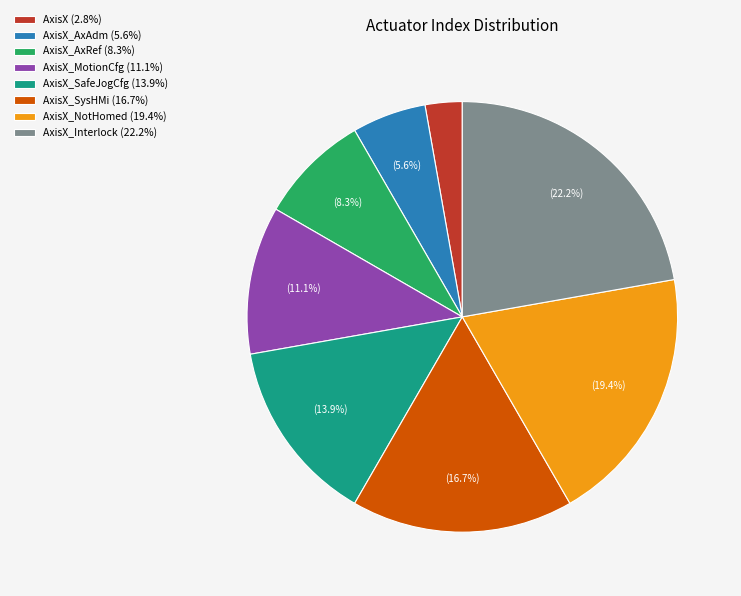

Does AxisX_SysHMi (16.7%) account for over 50% of the chart?

No